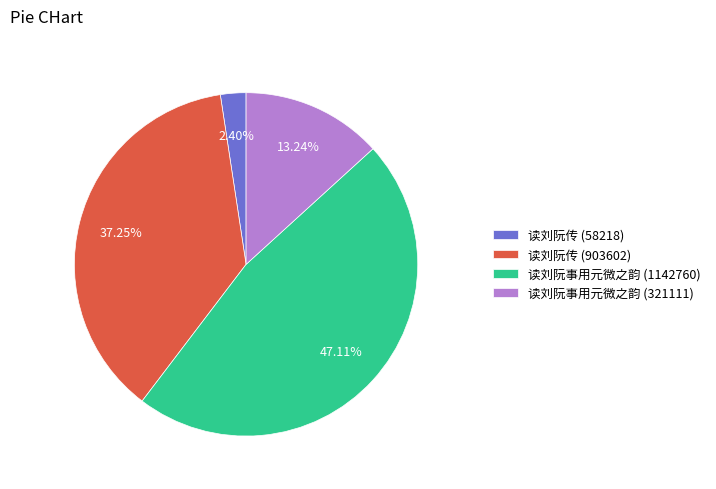

What is the smallest slice in the pie chart?

读刘阮传 (58218)